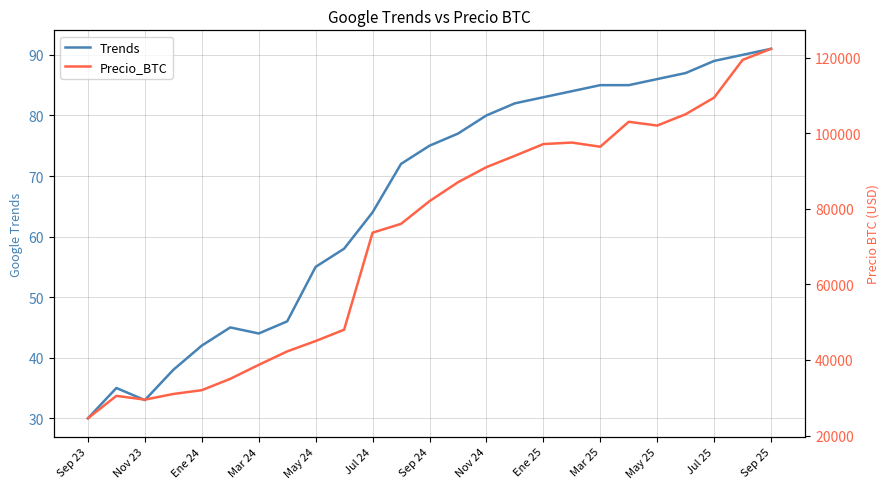

What position from the right is 23?

2